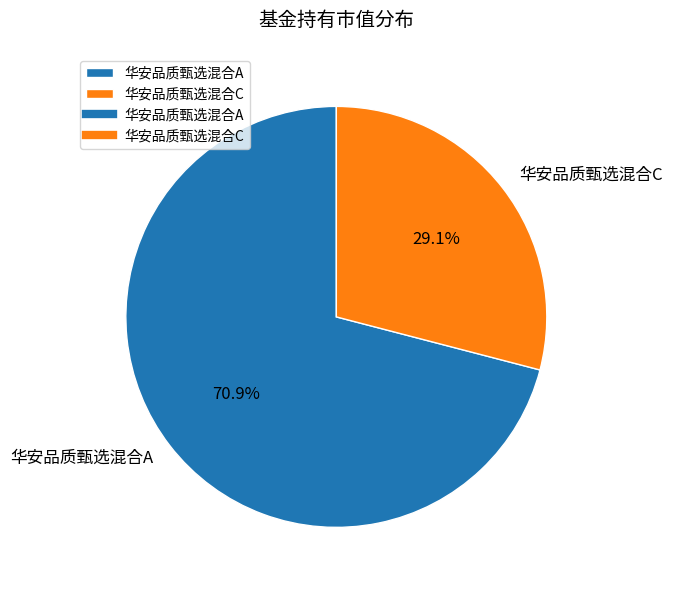

Is there any slice that represents more than half of the pie?

Yes